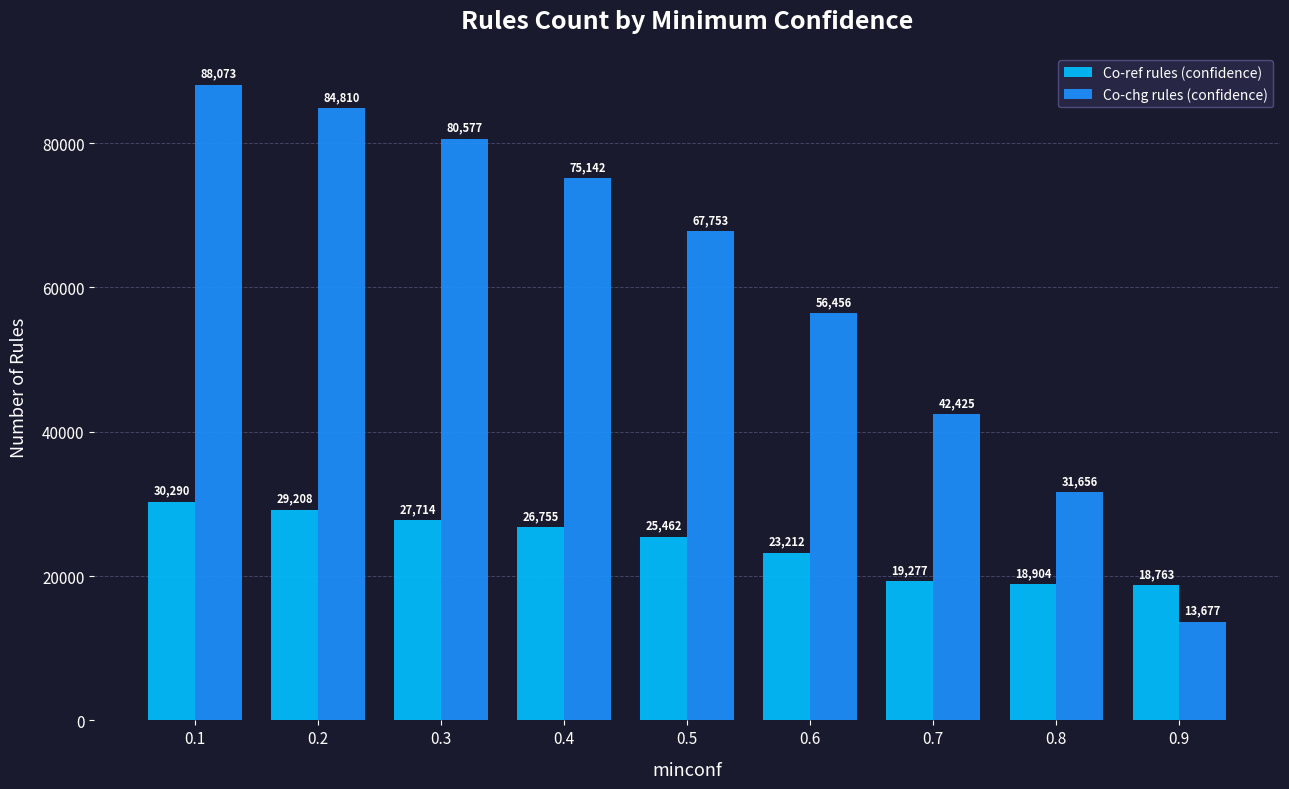

What are all the series names shown in the legend?

Co-ref rules (confidence), Co-chg rules (confidence)